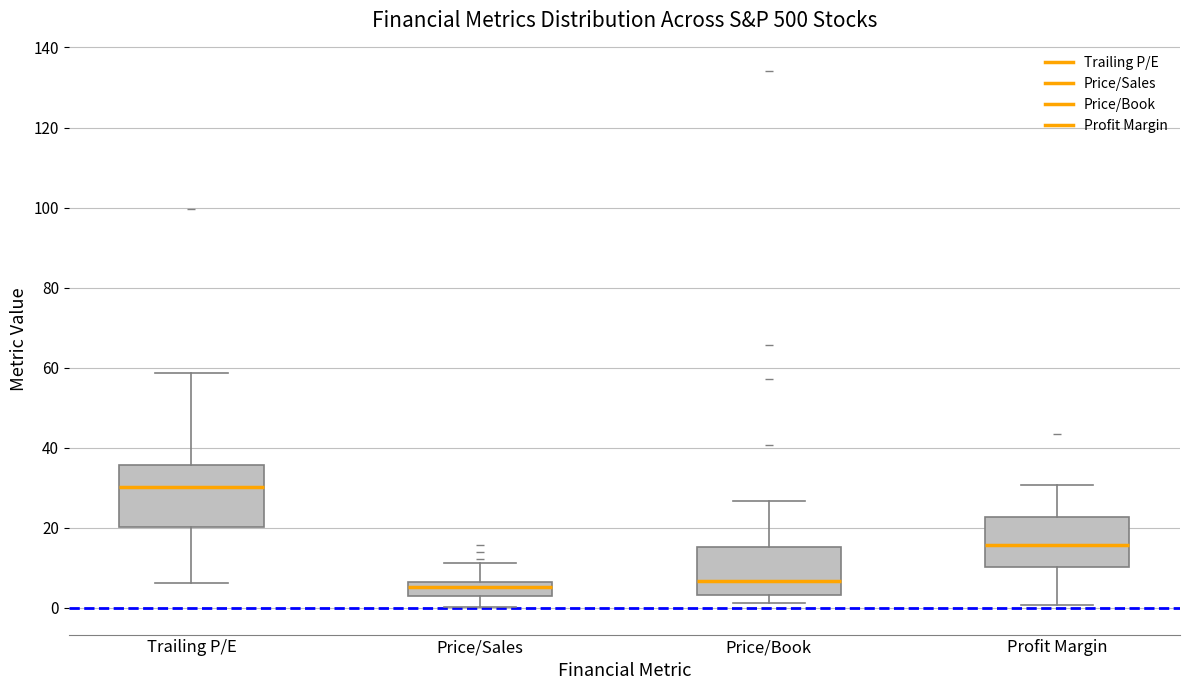

Reading left to right, transcribe this box plot: for each box, give where its median line is, the range the box spans, and where its two whiskers end, as read against the y-axis. The values are not printed on the chart, so give them approximately, as read against the axis.

Trailing P/E: median 30, box 20 to 36, whiskers 6 to 58
Price/Sales: median 6 (inside the box), box 4 to 6, whiskers 0 to 12
Price/Book: median 6, box 4 to 16, whiskers 2 to 26
Profit Margin: median 16, box 10 to 22, whiskers 0 to 30